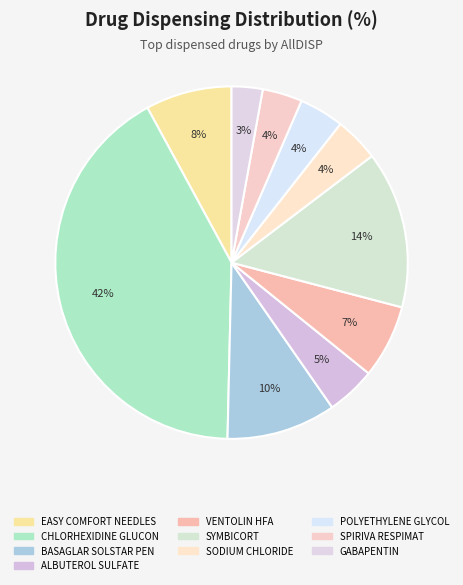

Which category has the biggest portion of the pie?

CHLORHEXIDINE GLUCON